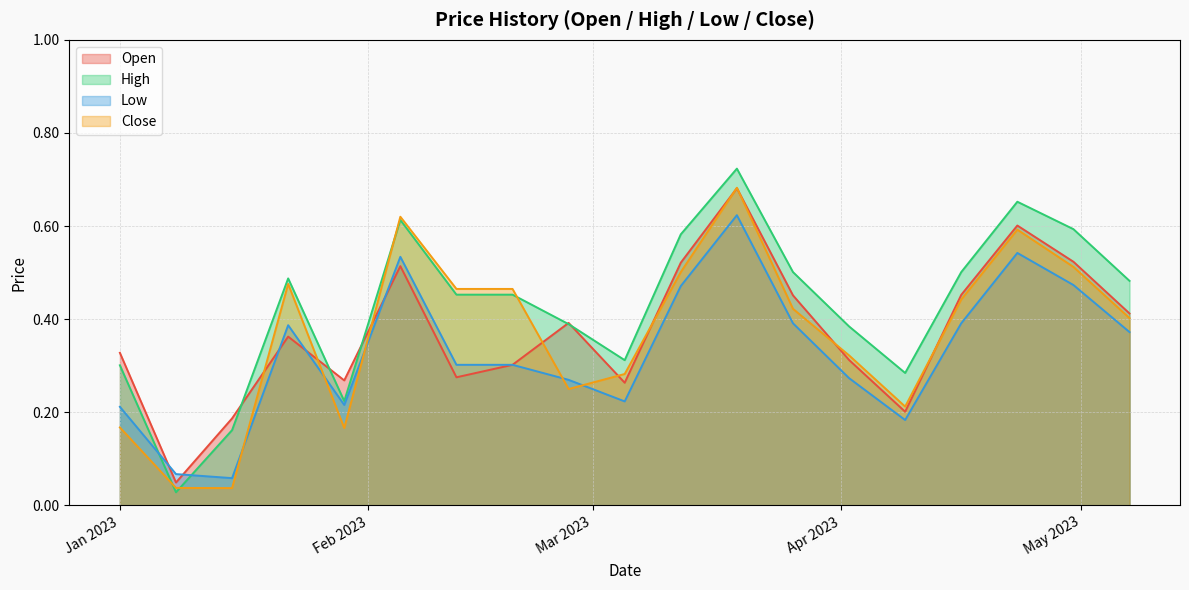

Which series ends up on top after the final intersection of Close and Low?

Close